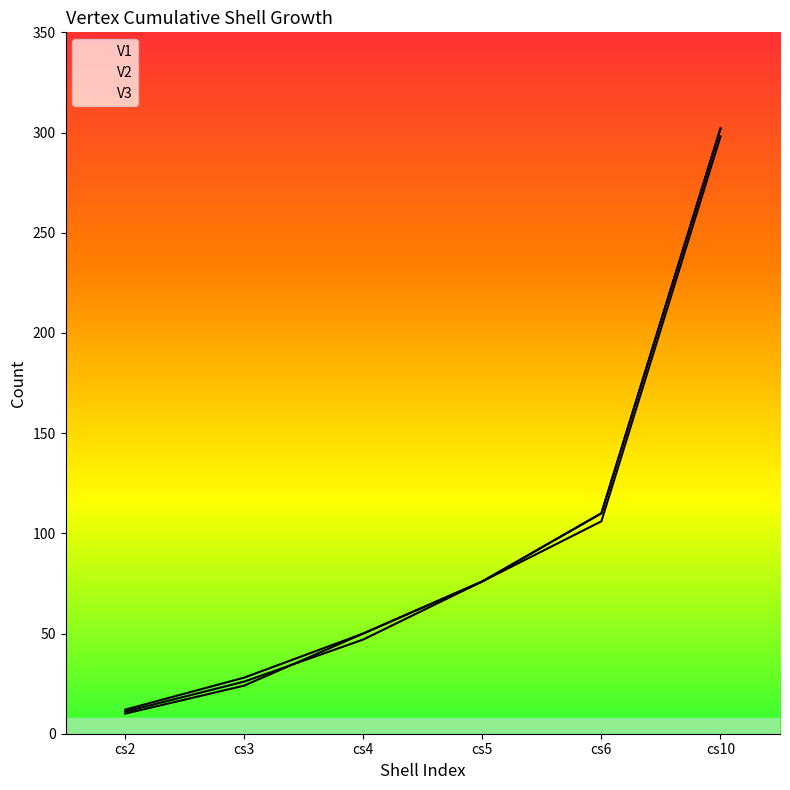

What is the highest value of the V2 series?

302